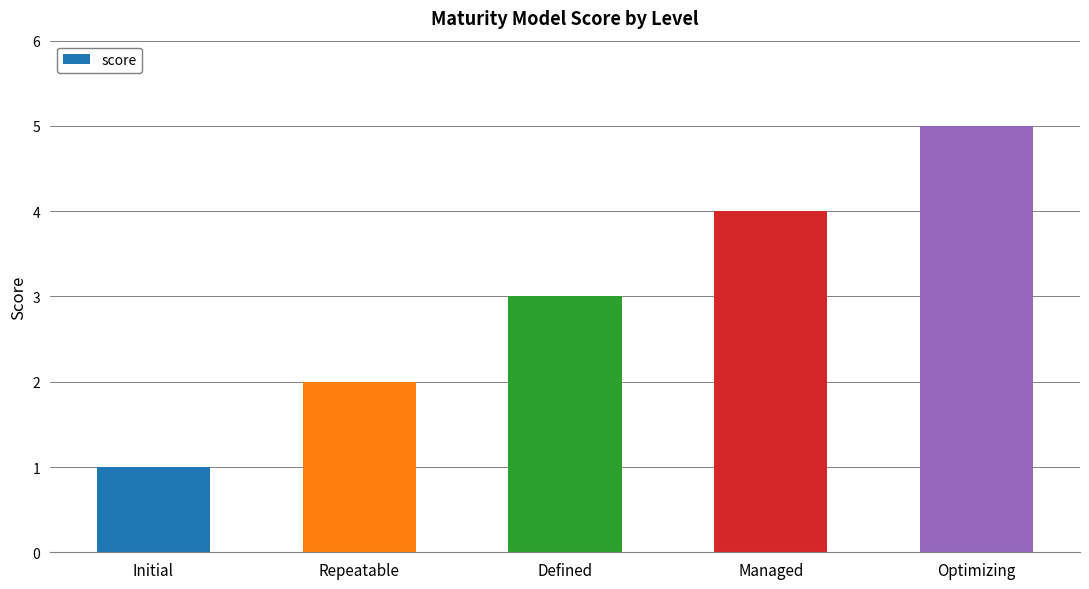

Where is the data nearest to the value 3?

Defined